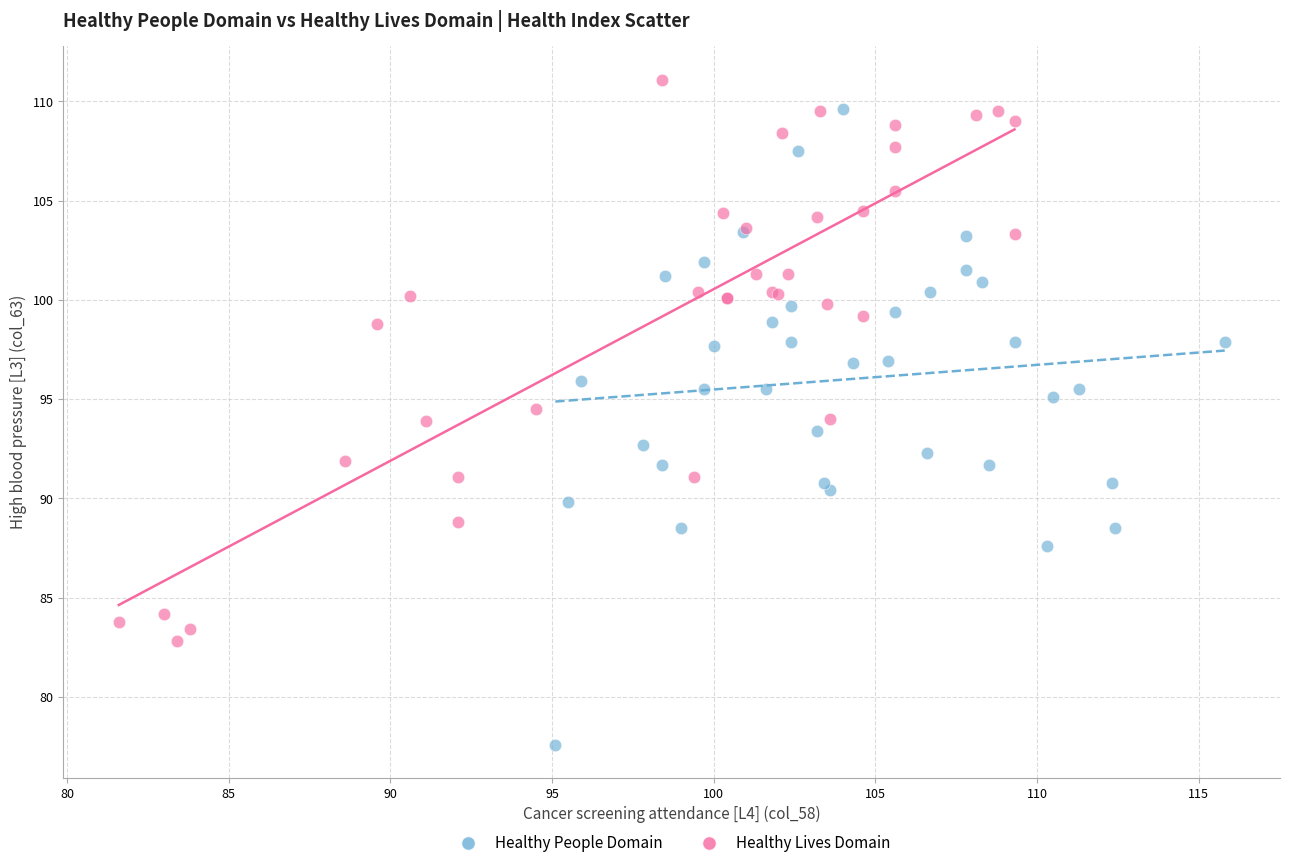

Which series has the widest spread of Y values?

Healthy People Domain